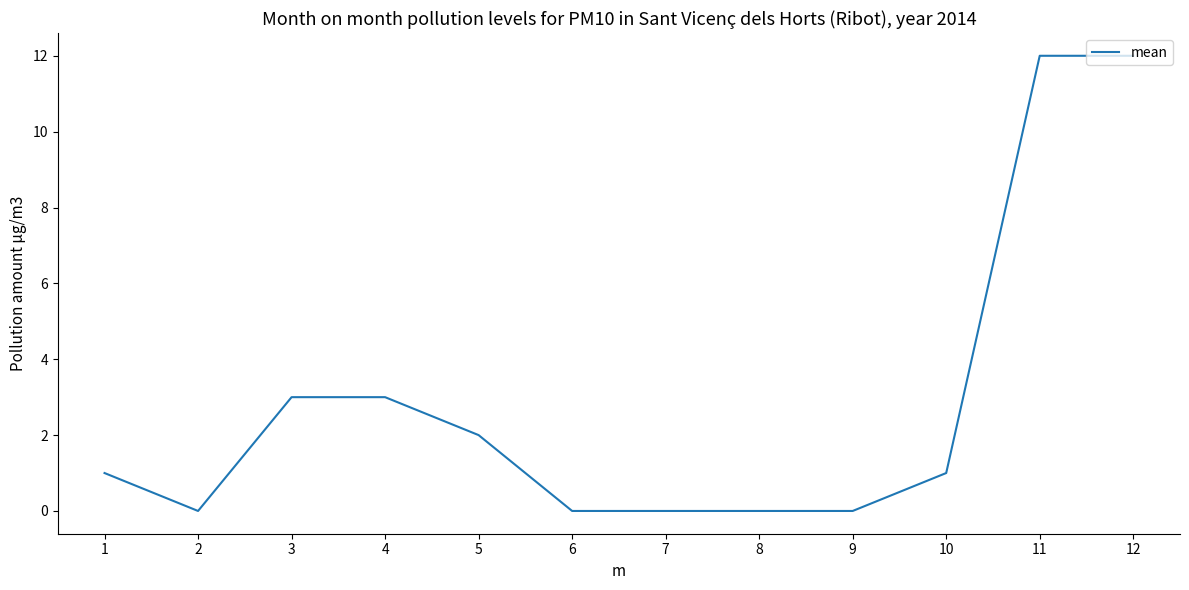

What is the maximum value shown in the chart?

12